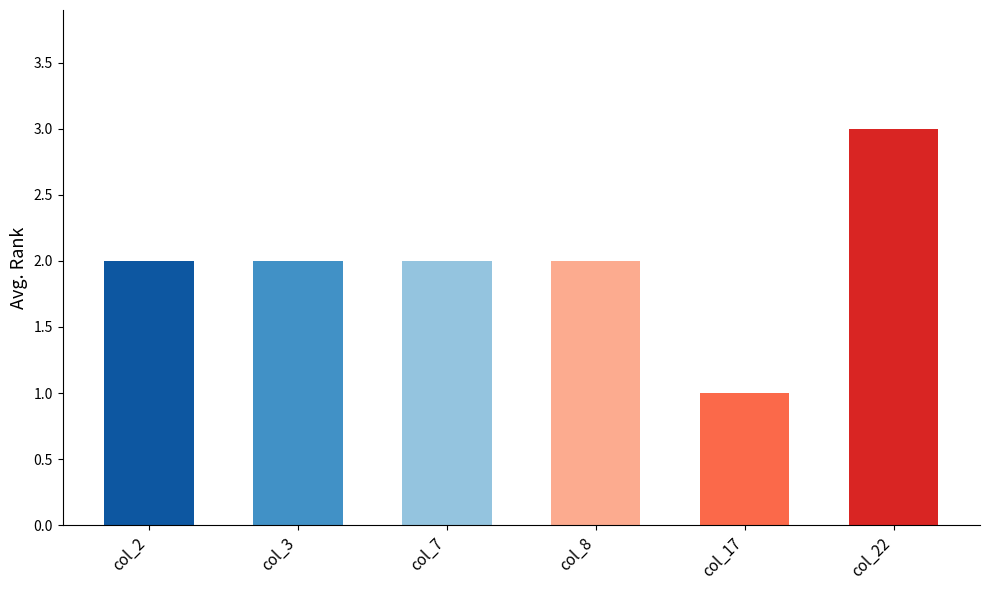

Does the chart contain stacked bars?

No